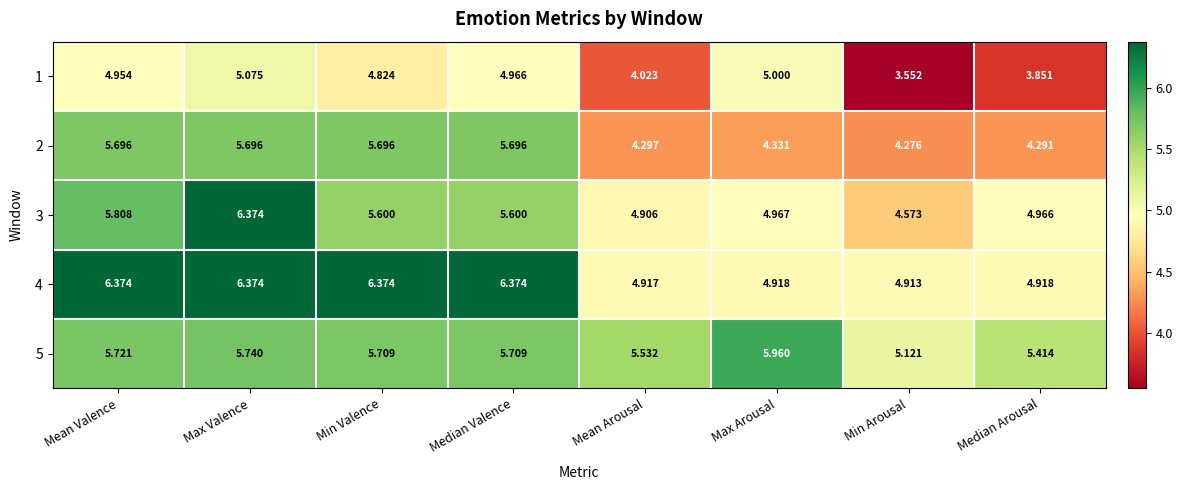

At which label does 4 first exceed 6?

Mean Valence